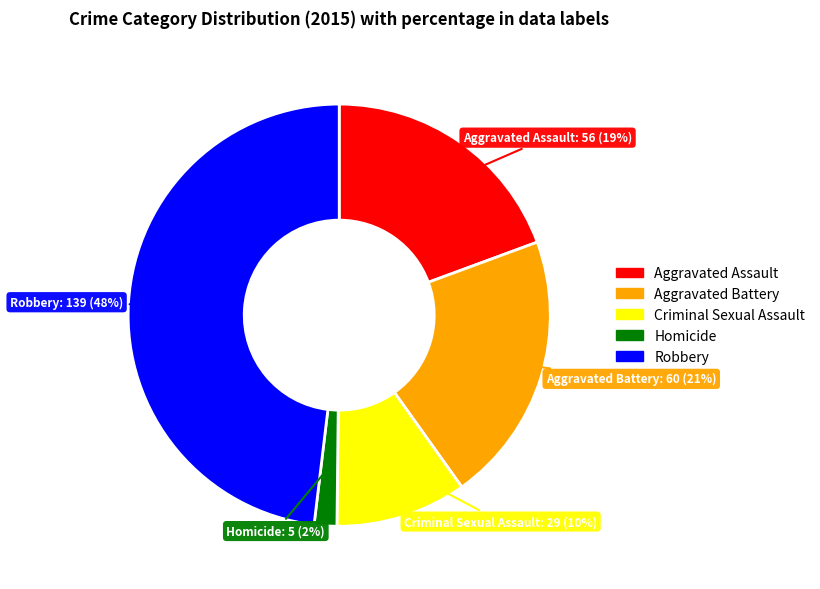

Rank the categories by value from lowest to highest.

Homicide, Criminal Sexual Assault, Aggravated Assault, Aggravated Battery, Robbery